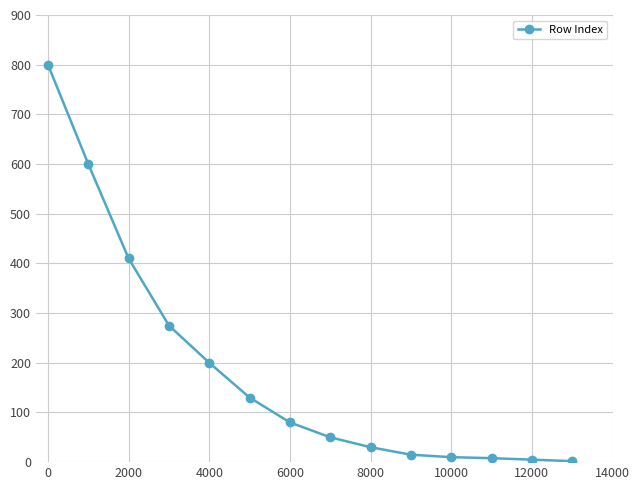

True or false: there are more than 2 points higher than both neighbors.

False